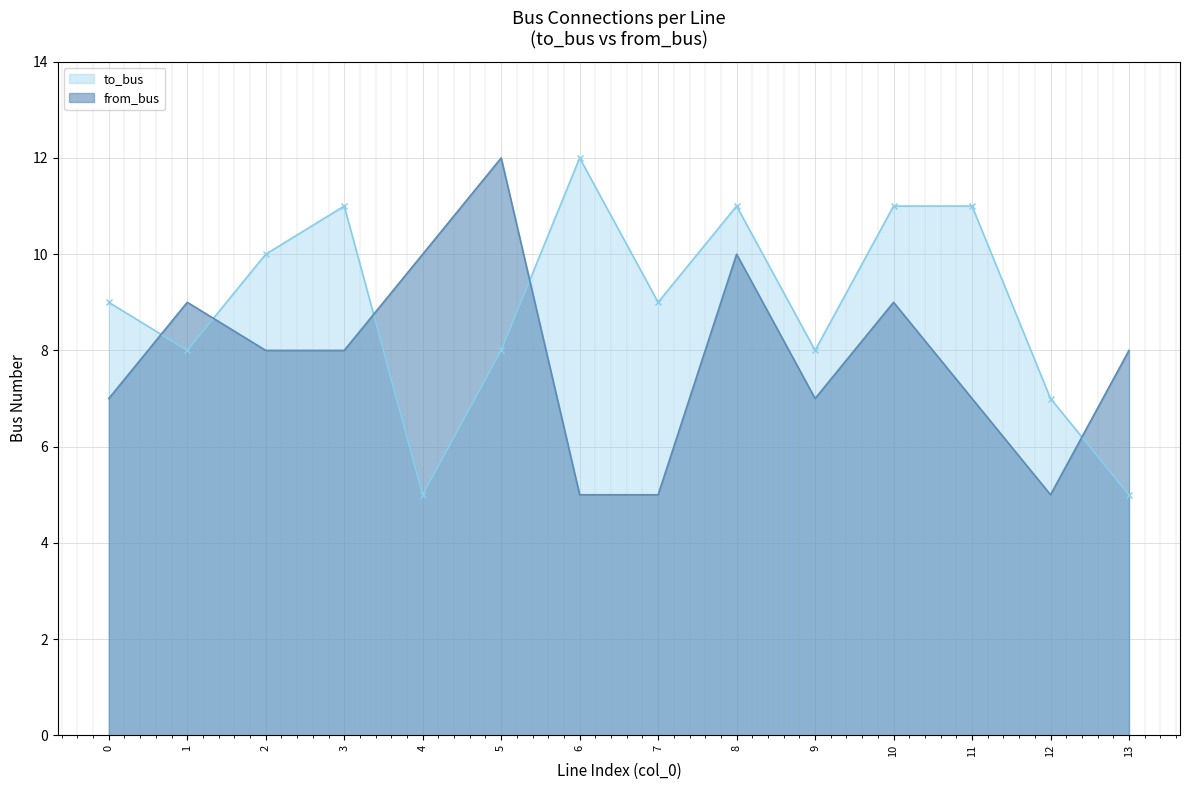

What is the value of the from_bus point at the 1st from the left?

7